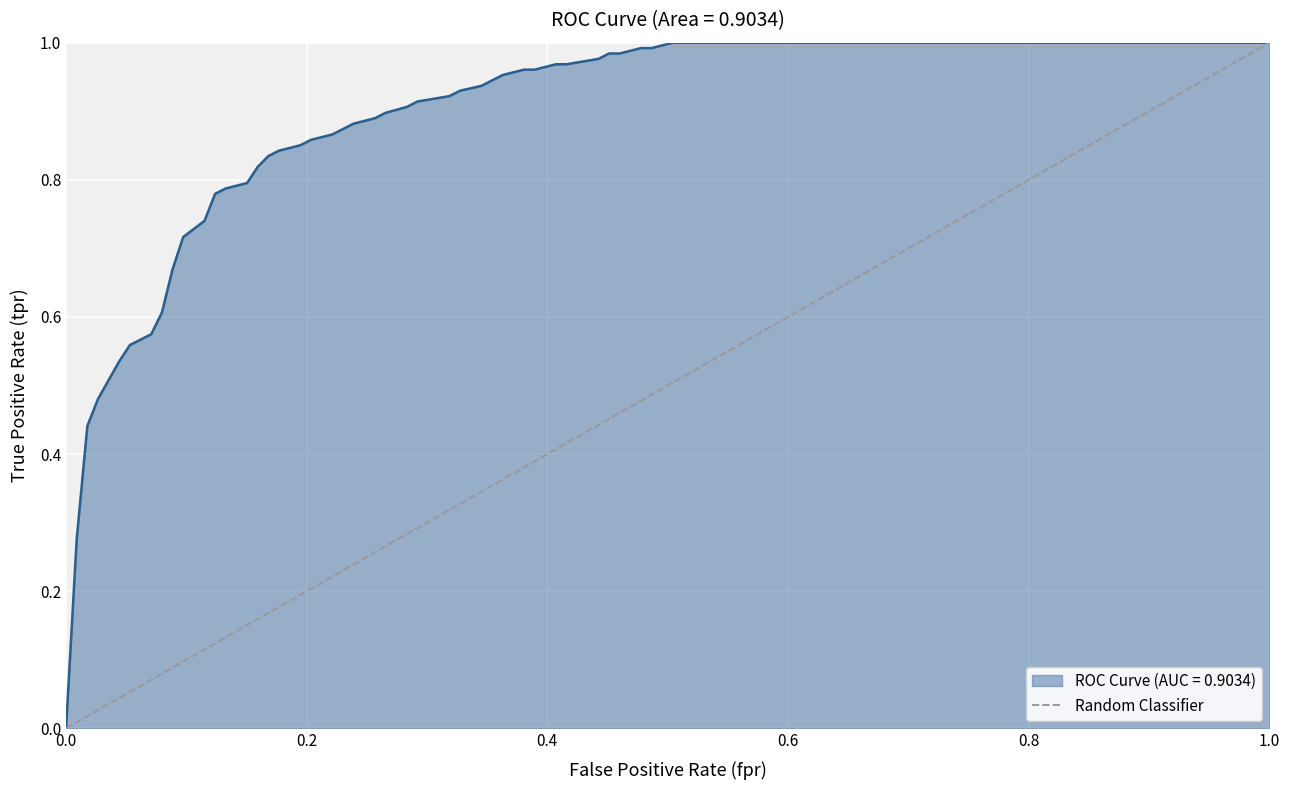

Is it true that the value at 0.2 is 2?

False